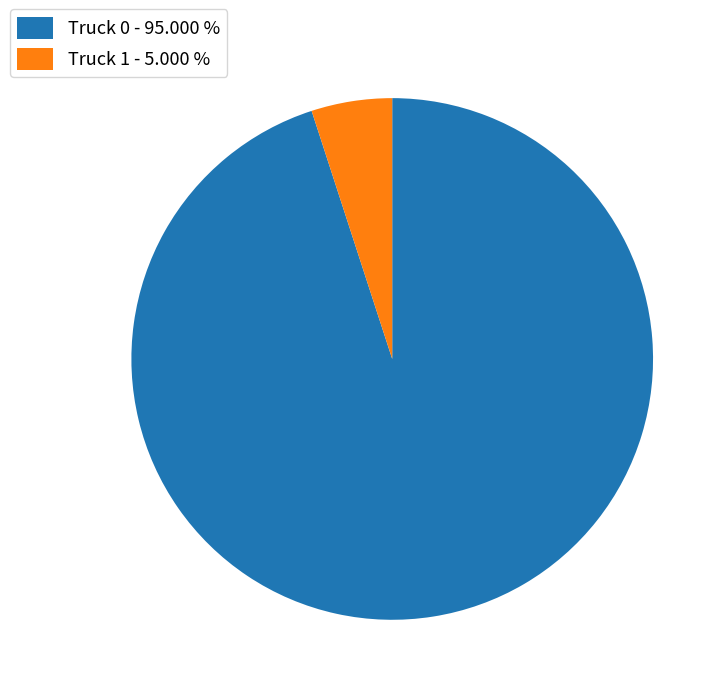

Combined, do Truck 1 - 5.000 % and Truck 0 - 95.000 % account for over 50%?

Yes